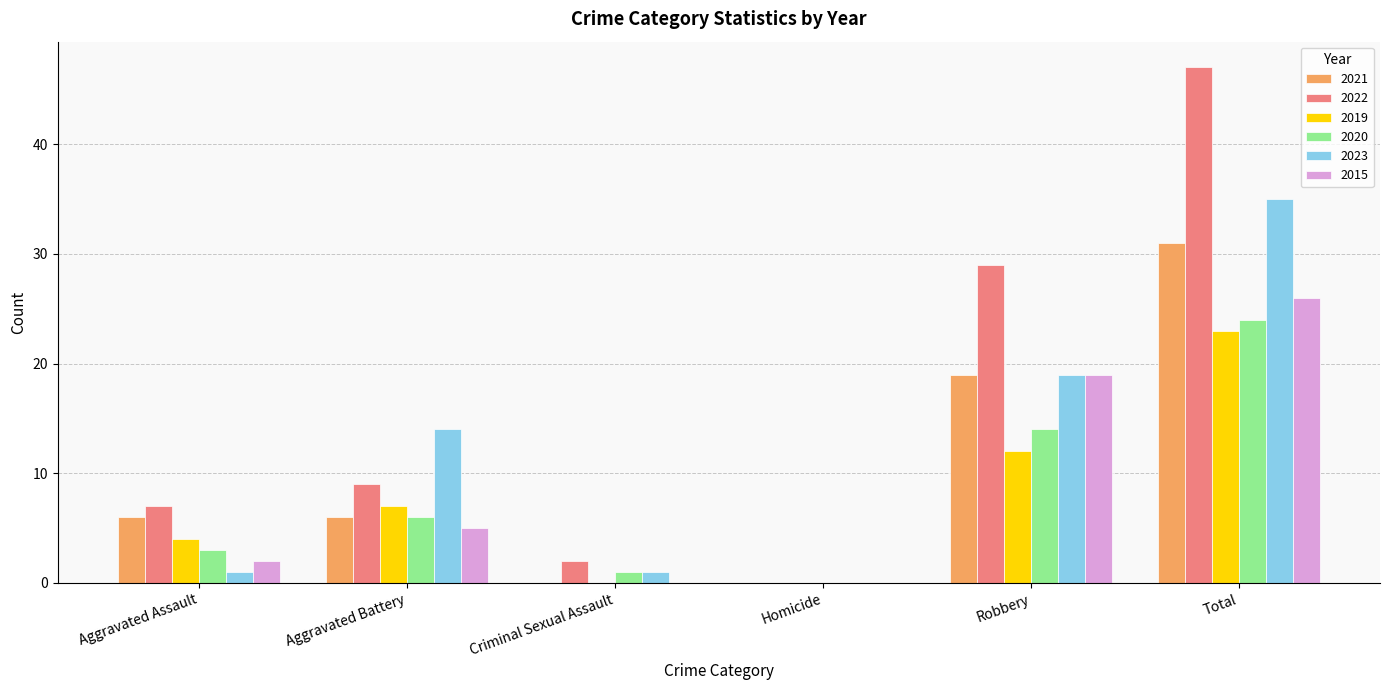

Between Homicide and Total, which series saw the biggest shift?

2022